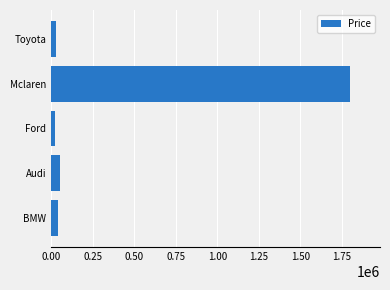

What is the greatest value displayed?

1800000